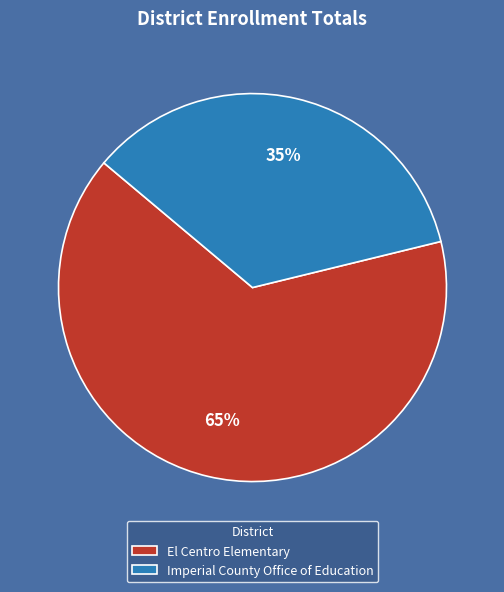

What percentage is the Imperial County Office of Education slice, to the nearest percent?

35%